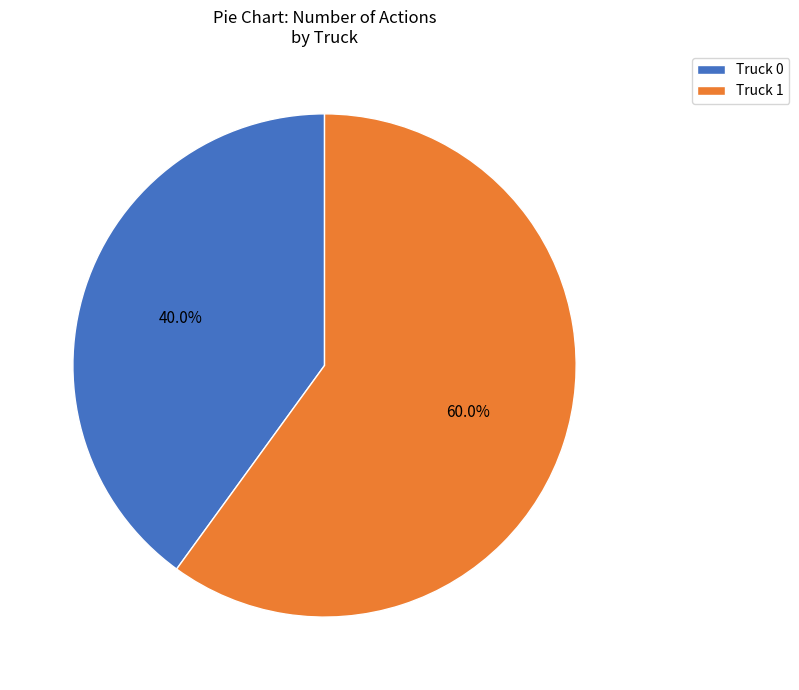

Is Truck 1 the majority of the pie?

Yes